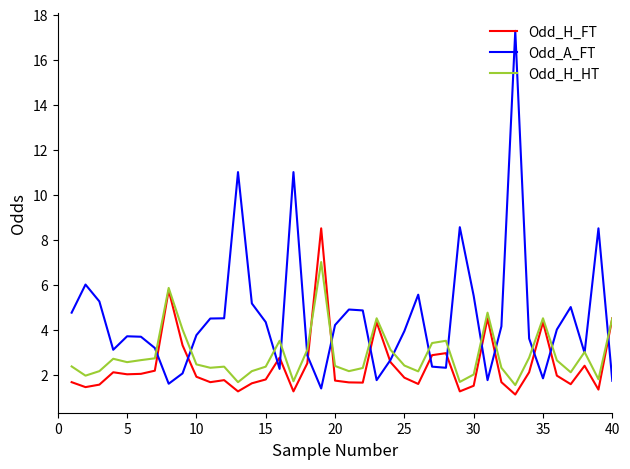

How many lines are shown in the chart?

3